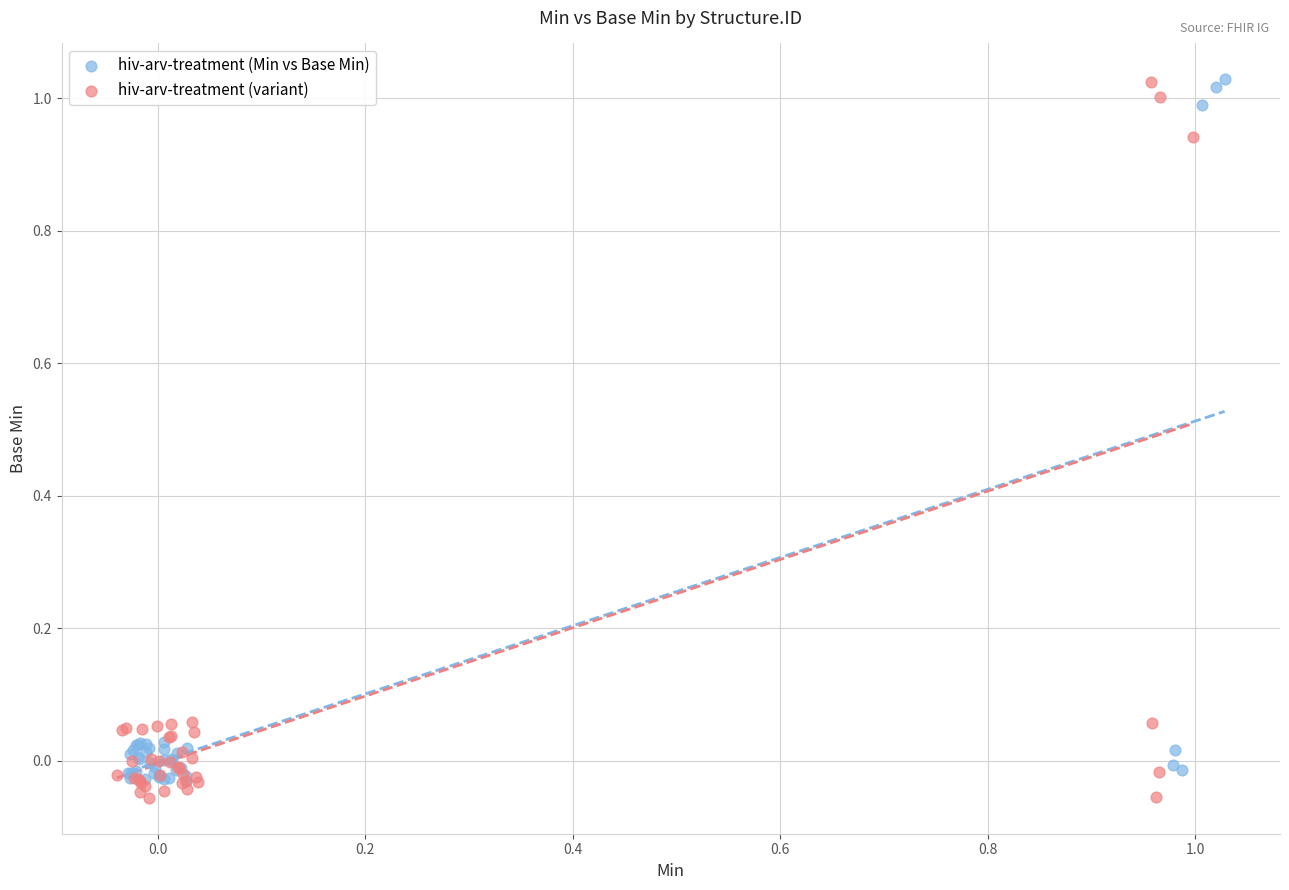

What are all the series names shown in the legend?

hiv-arv-treatment (Min vs Base Min), hiv-arv-treatment (variant)